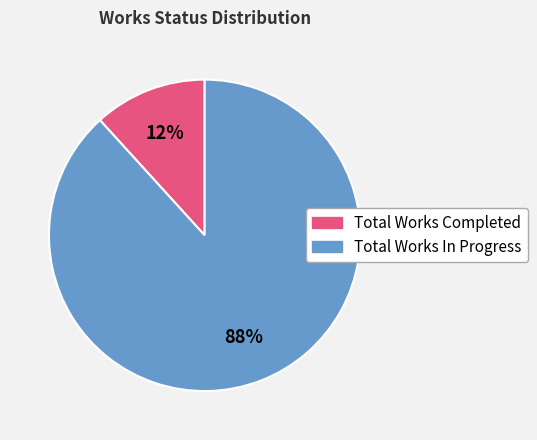

Which category has the smallest portion of the pie?

Total Works Completed